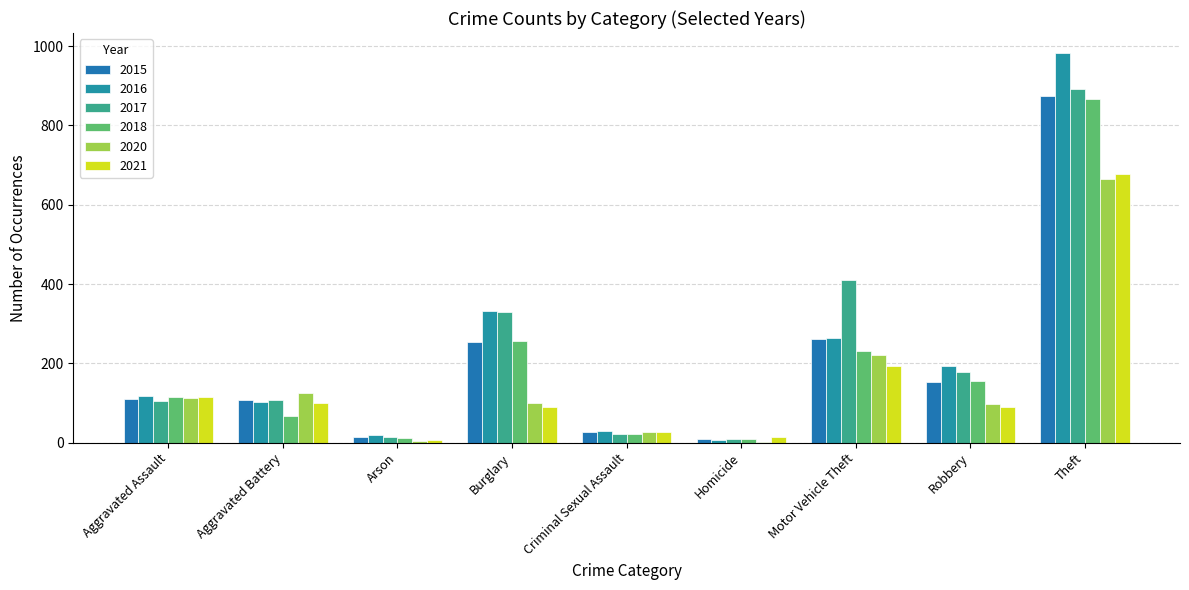

Is it true that 2016 equals 259 at Robbery?

False